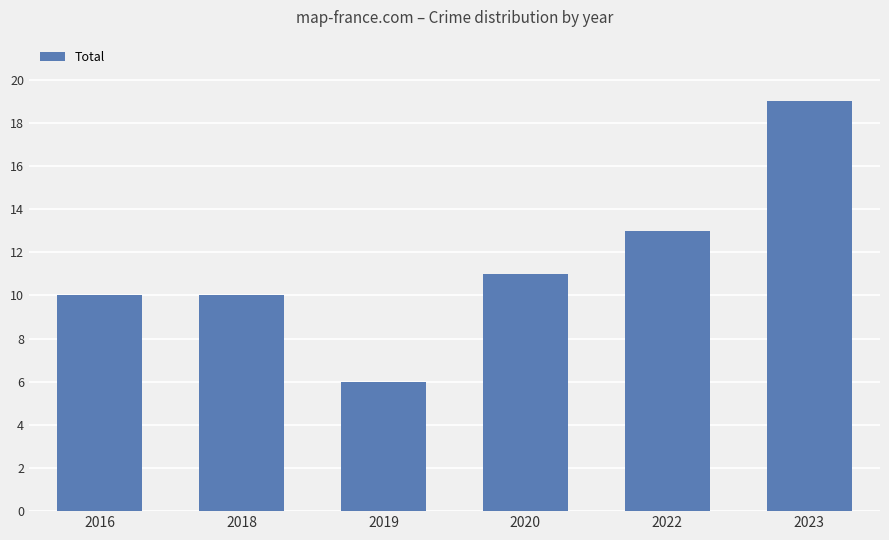

What is the value of the 4th bar from the left?

11